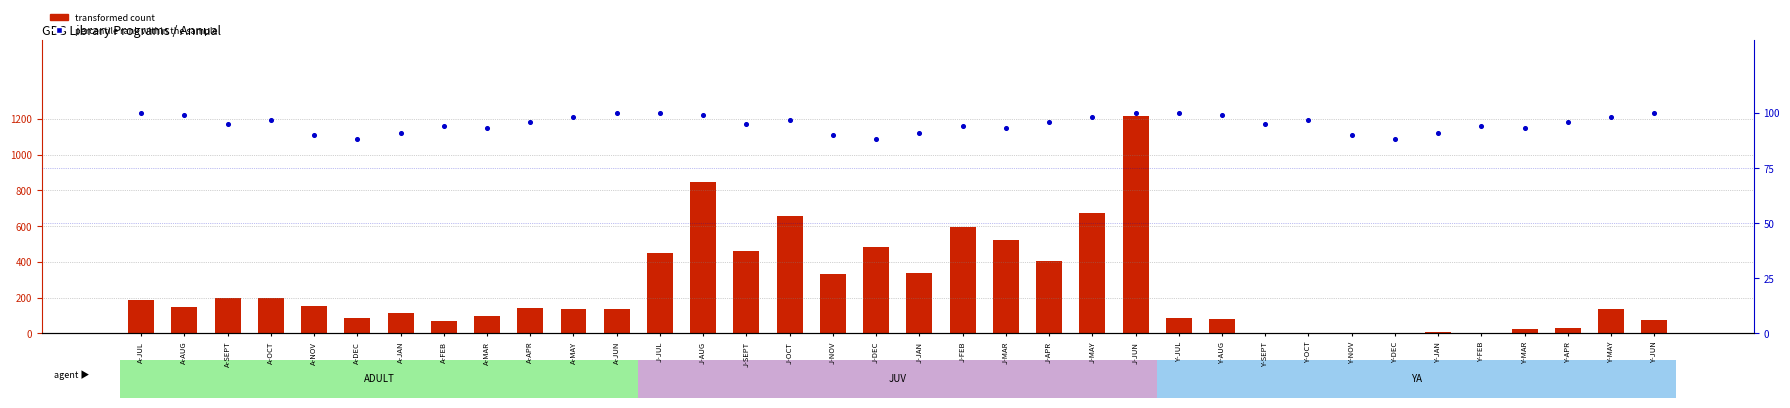

Which series has the largest Y range (max minus min)?

transformed count